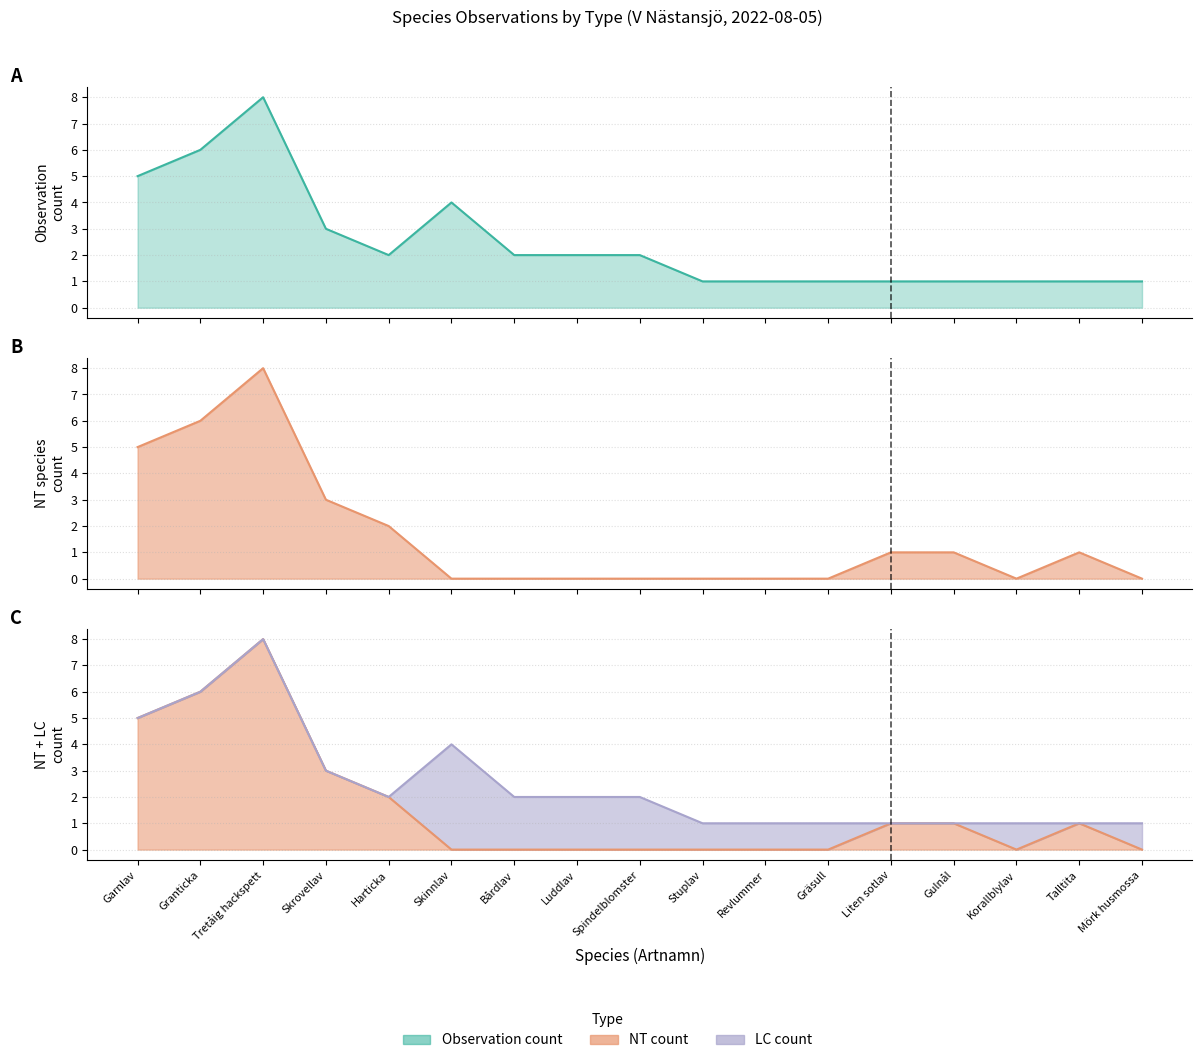

Is the value of NT count at Gräsull greater than the value of Observation count at Harticka?

No